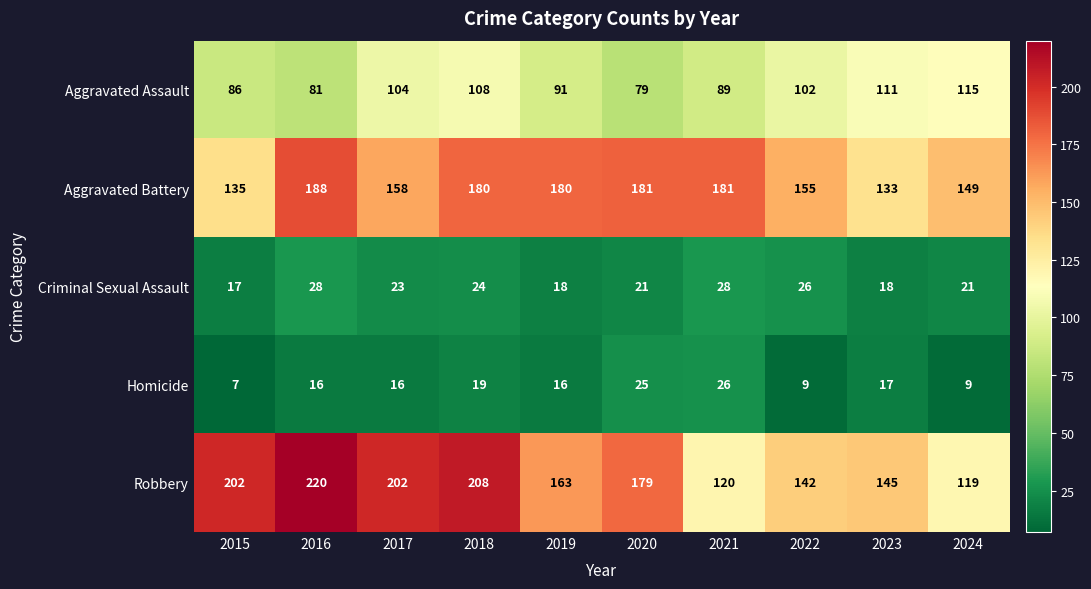

At which category is the sum across all series the highest?

2018